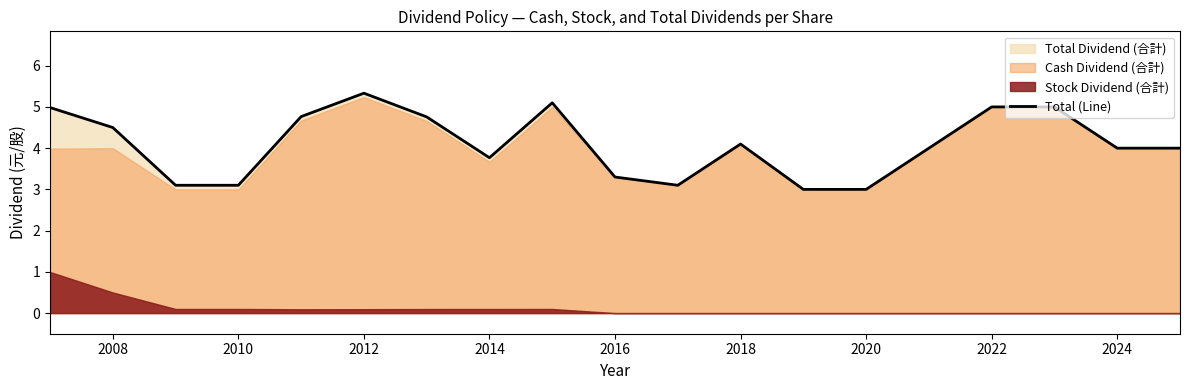

The value of Total (Line) at 2008 is 2.5. True or false?

False